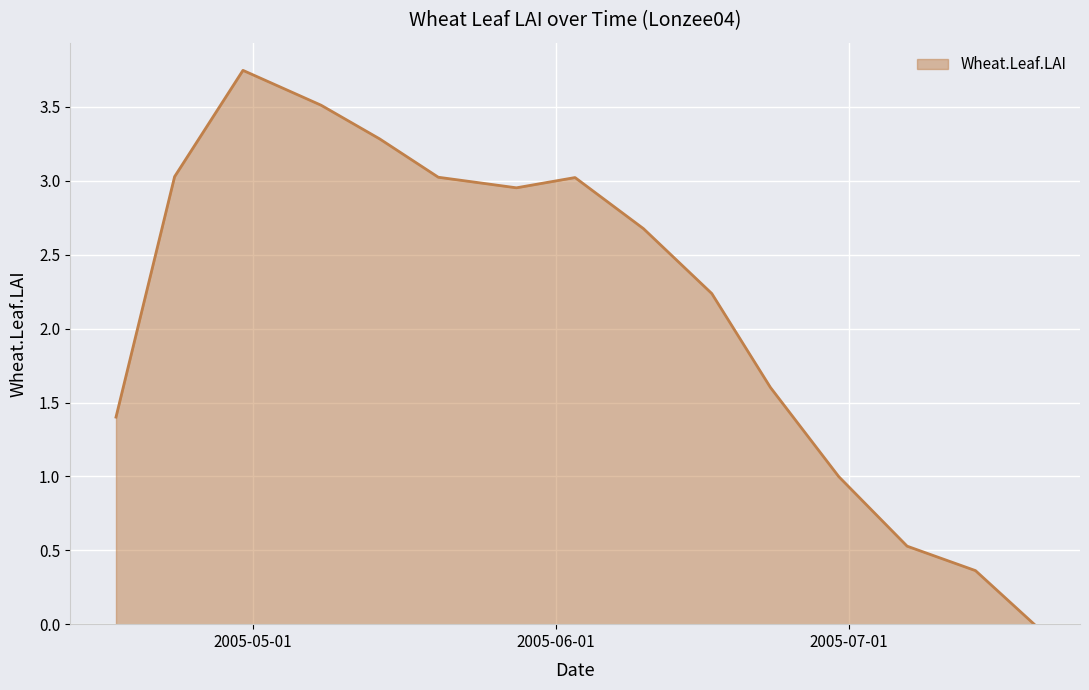

How many interior local valleys (lower than both neighbors) does the data have?

1